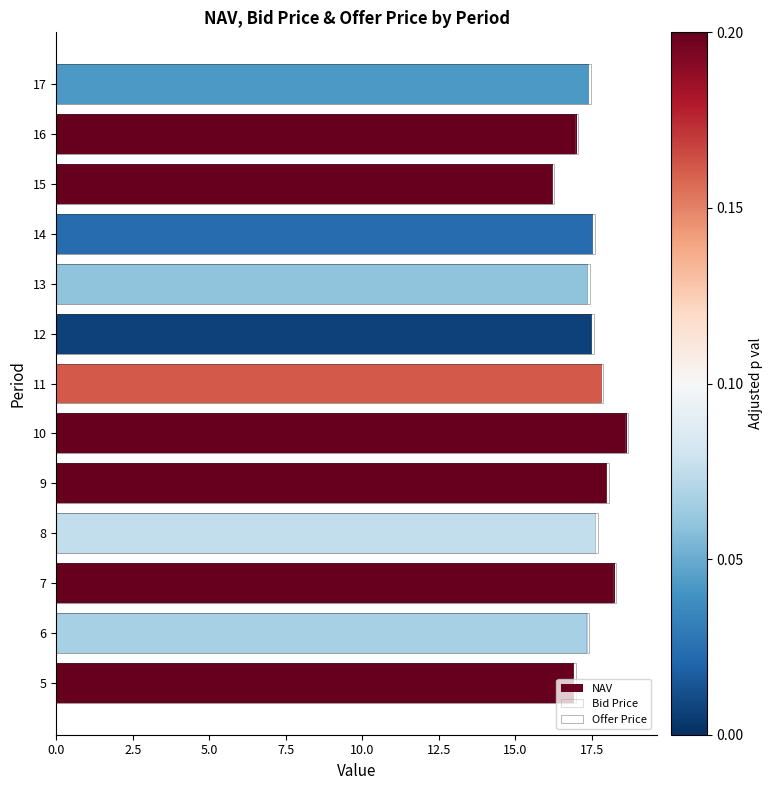

What is the value of the NAV bar at the 8th from the left?

17.5